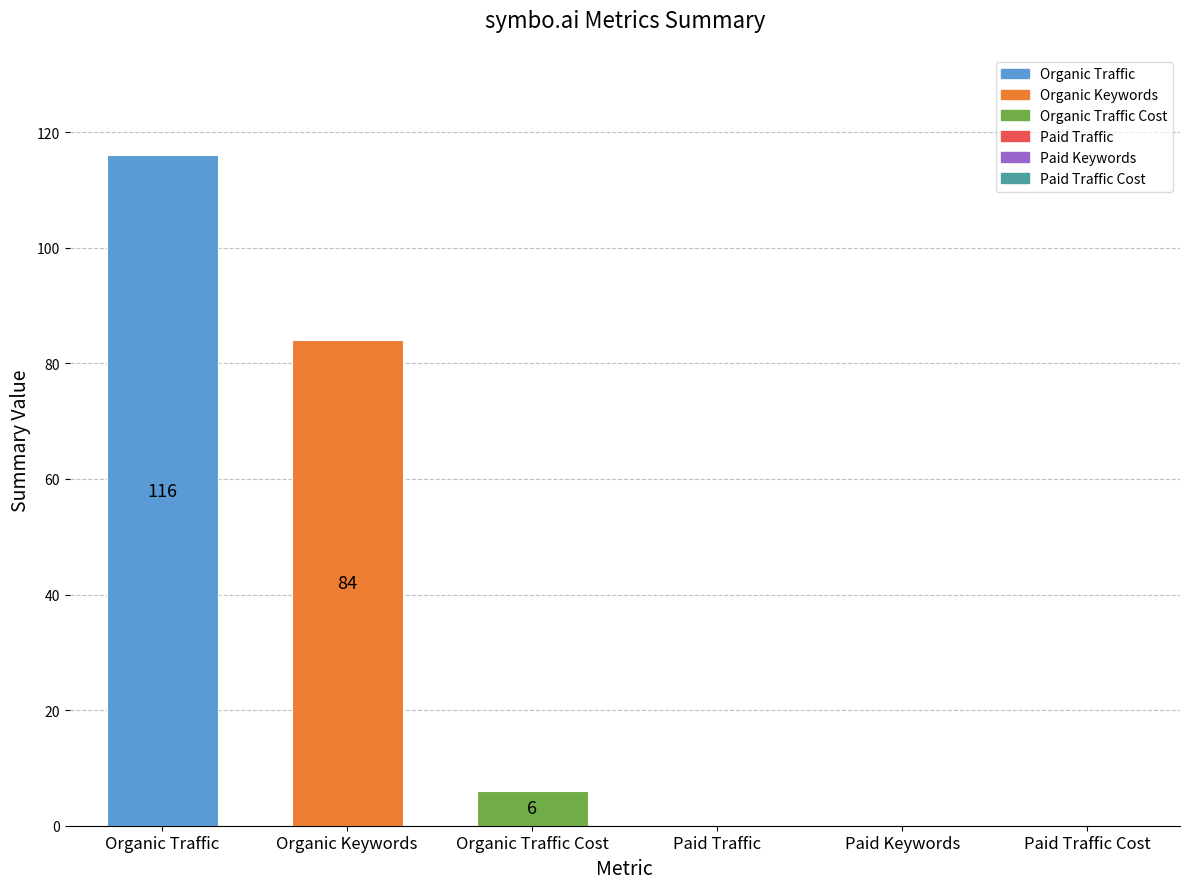

Which has a higher value, Organic Traffic Cost or Organic Traffic?

Organic Traffic